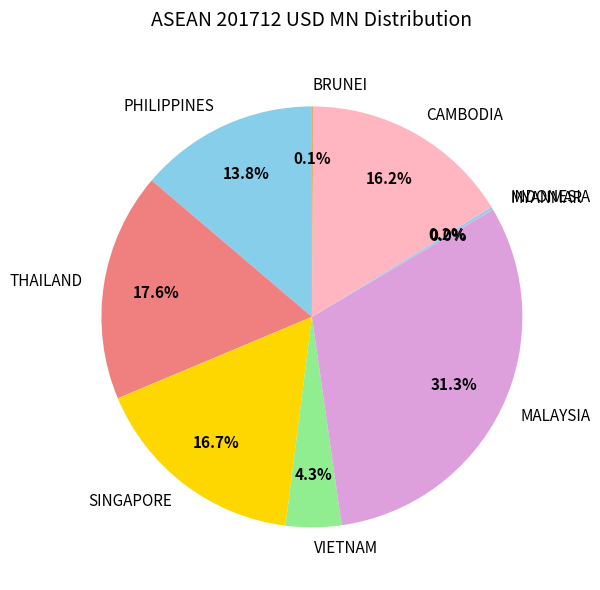

Combined, do THAILAND and VIETNAM account for over 50%?

No